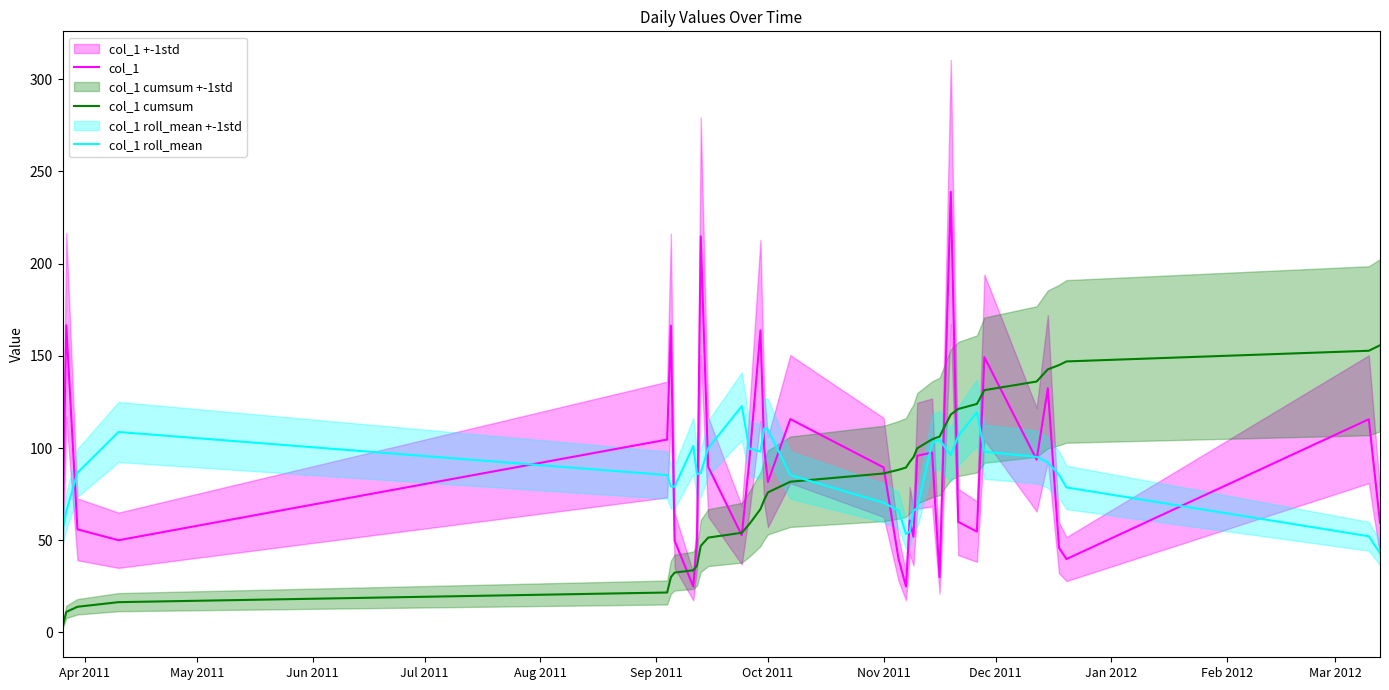

How many interior local valleys does the col_1 roll_mean series have?

5